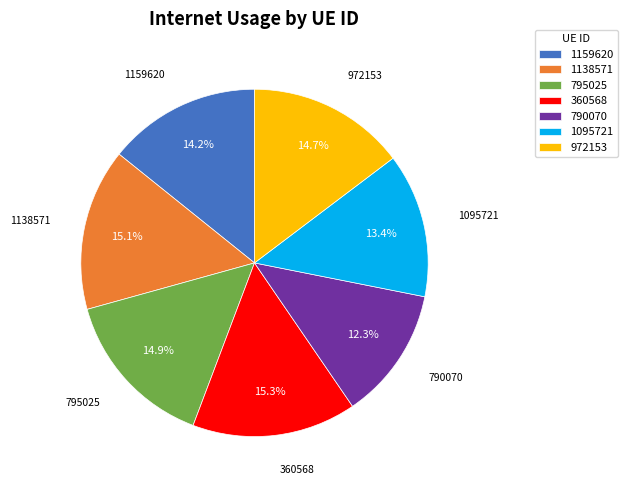

How many slices are in this pie chart?

7